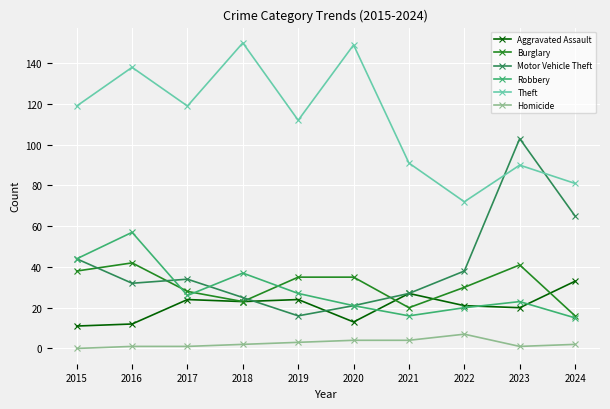

At how many categories does at least one series exceed 76?

9